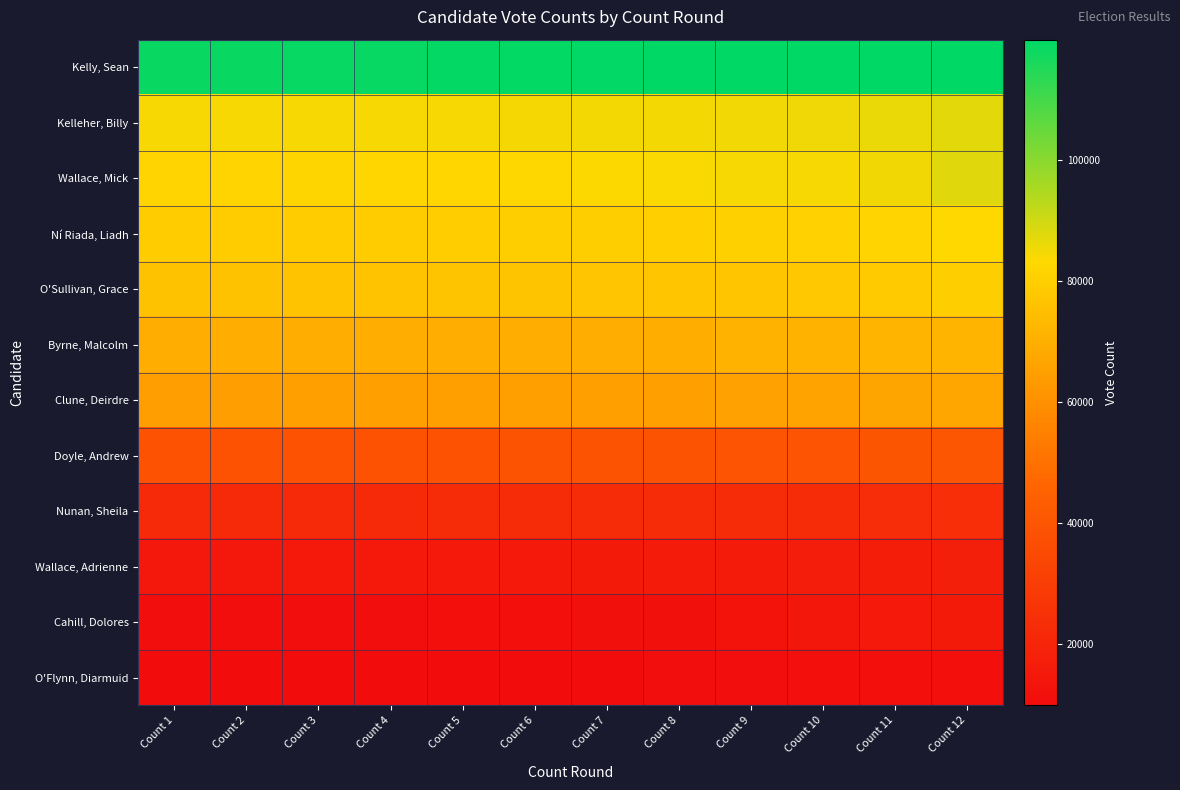

Between Count 10 and Count 7, which is larger?

Count 10